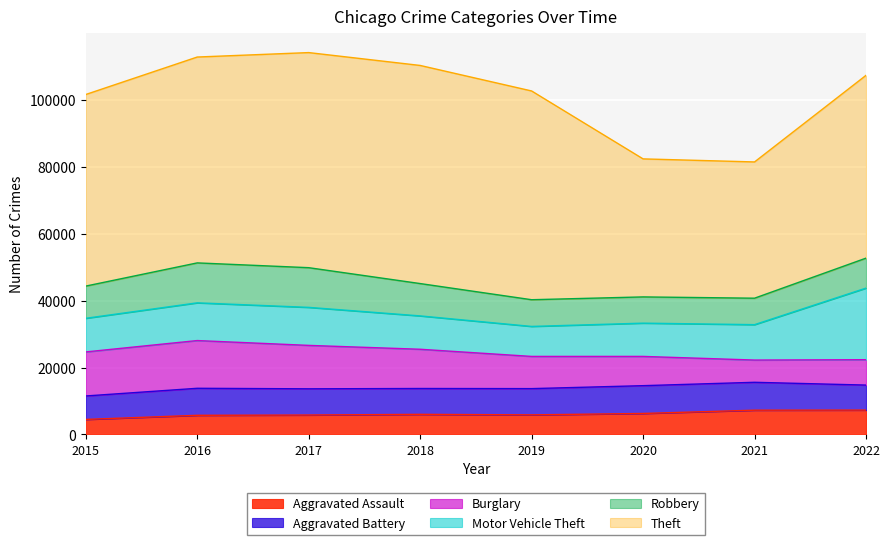

What is the sum of the Robbery values at 2022 and 2017?

20851